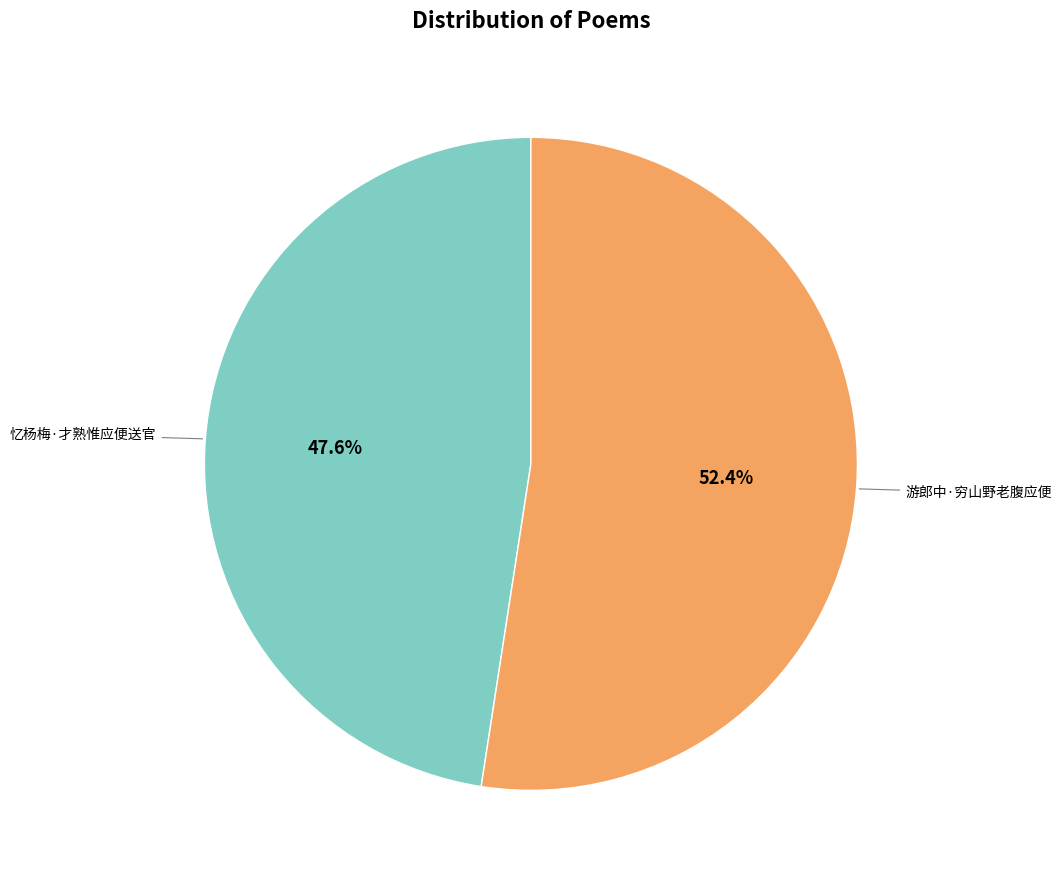

Is there any slice that represents more than half of the pie?

Yes